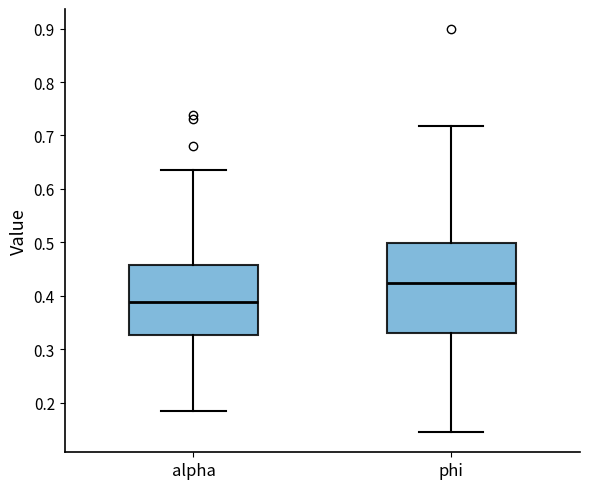

Which box's median line is the lowest?

alpha